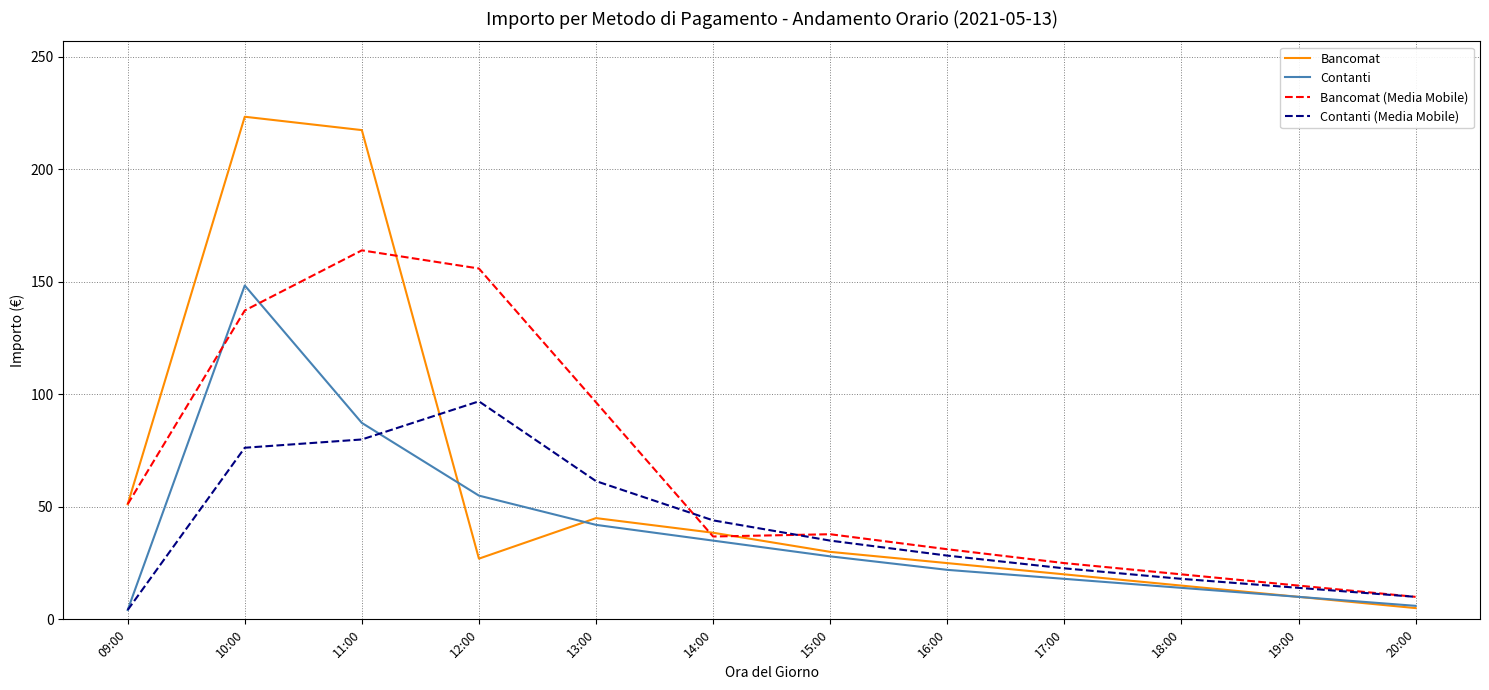

What is the maximum value shown in the chart?

223.4